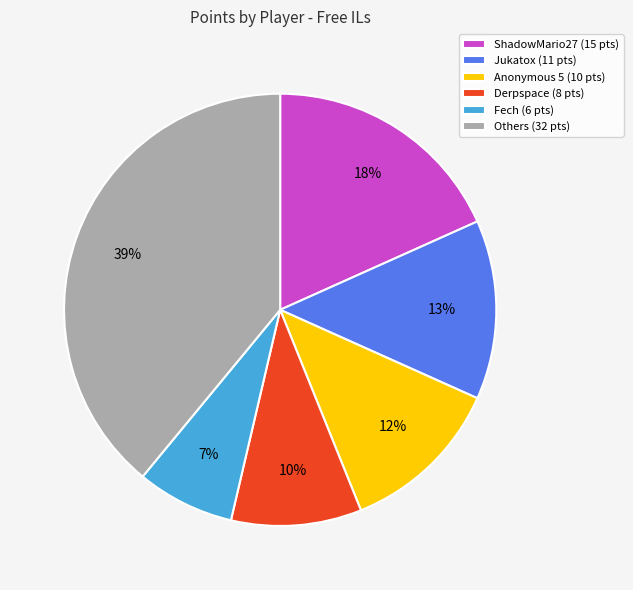

To the nearest percent, what portion does Anonymous 5 (10 pts) represent?

12%